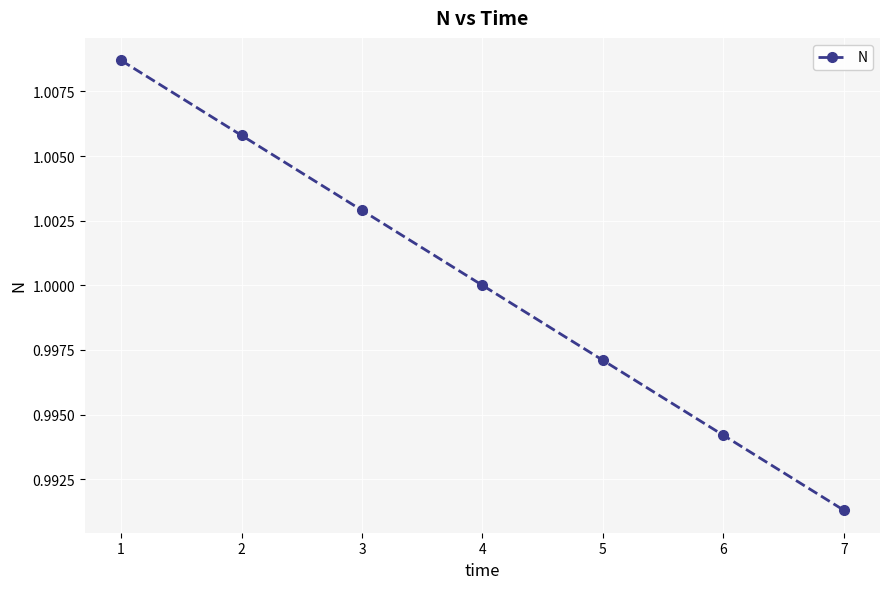

Is this an area chart (filled region under the line)?

No